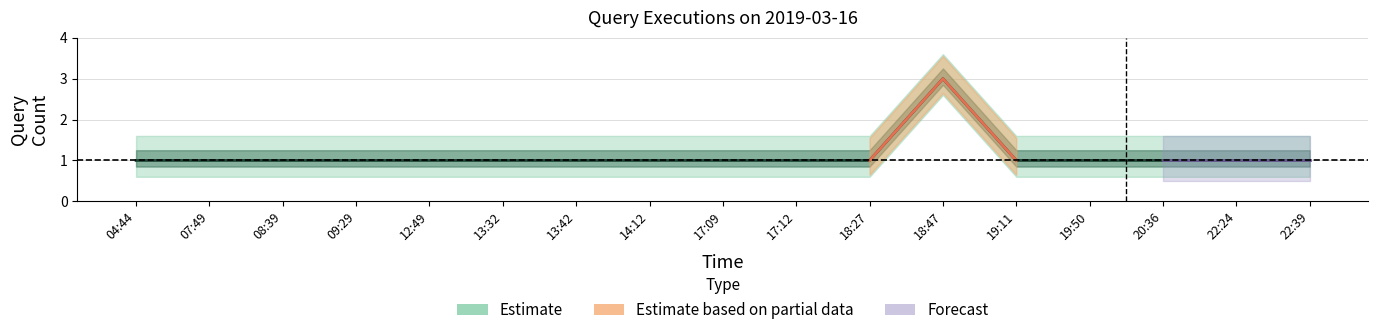

Is it true that the value at 18:27 is 2?

False